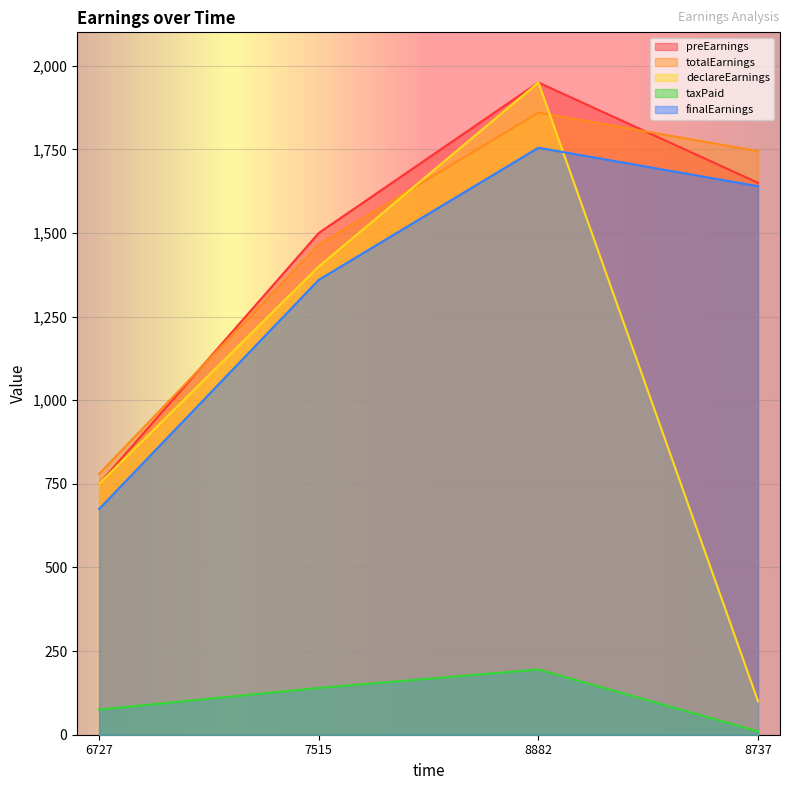

Rank the series by their maximum value, from lowest to highest.

taxPaid, finalEarnings, totalEarnings, preEarnings, declareEarnings